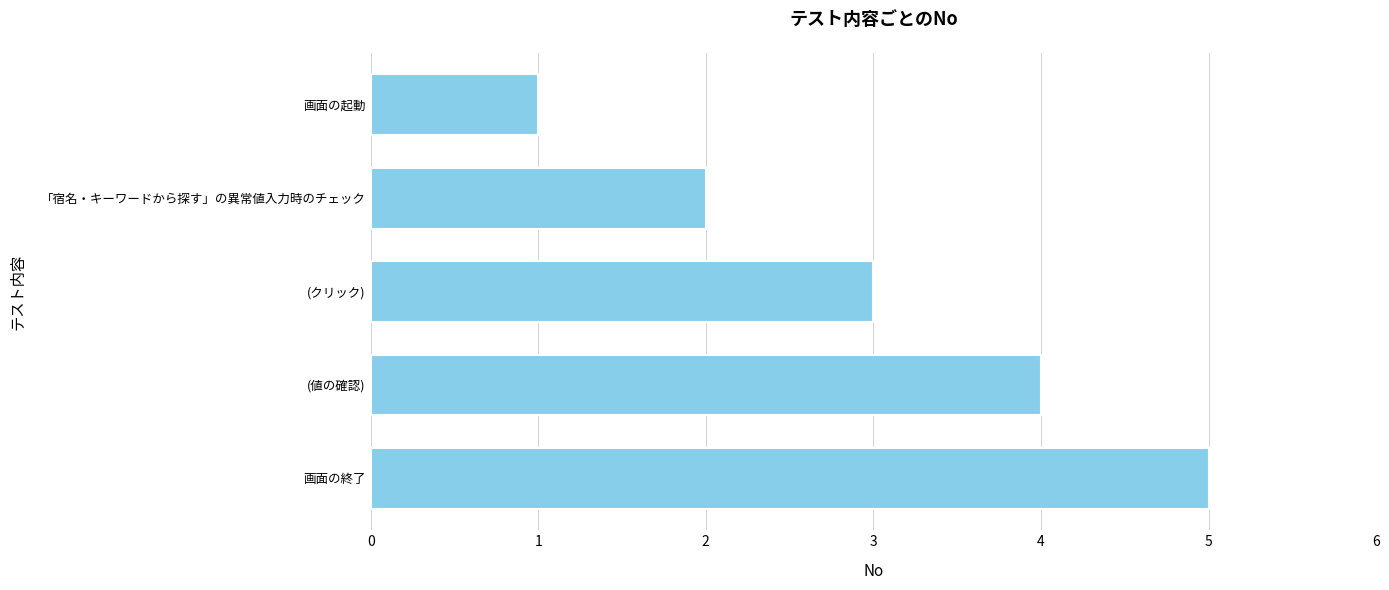

Approximately how many times larger is the value at 「宿名・キーワードから探す」の異常値入力時のチェック compared to 画面の起動?

2.0